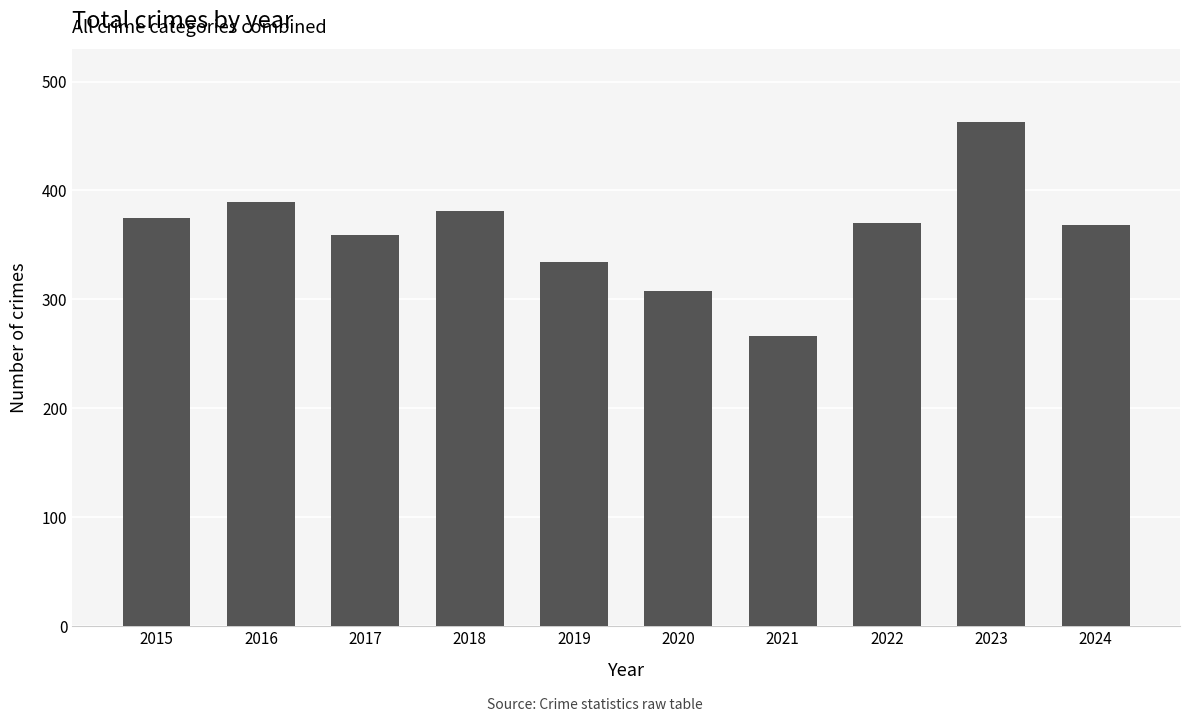

What is the change in value from 2017 to 2021?

-93